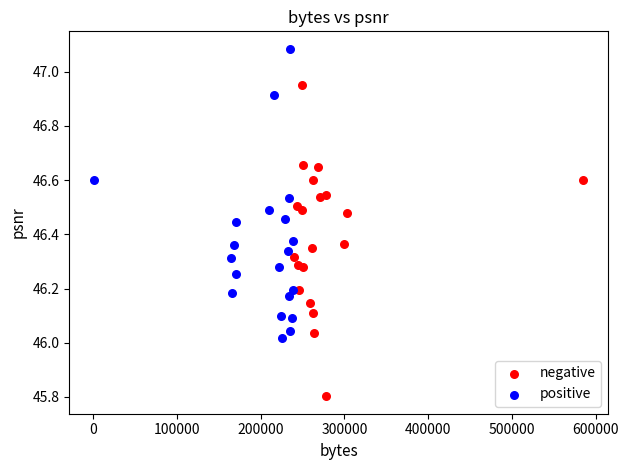

Which series reaches the maximum Y coordinate?

positive